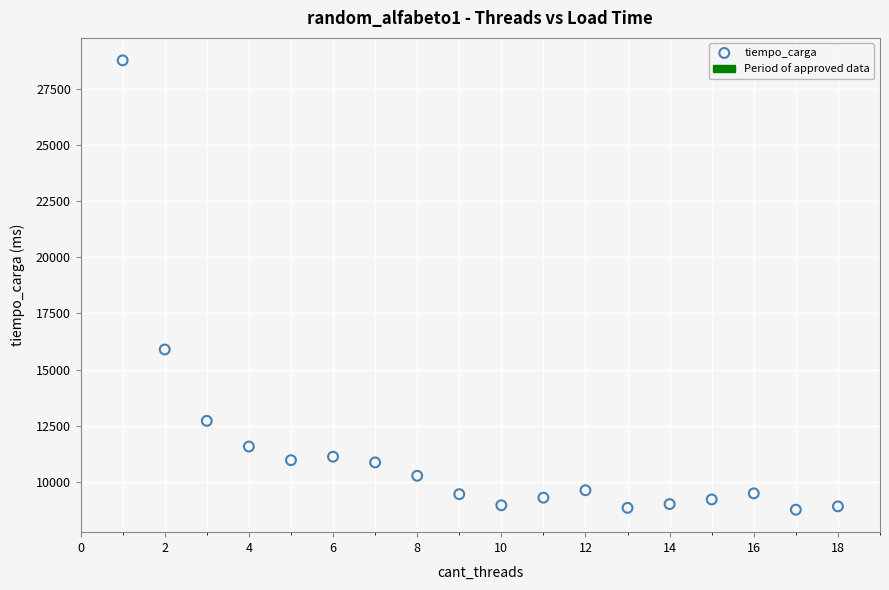

What Y value in the scatter plot is closest to 18768?

15893.9